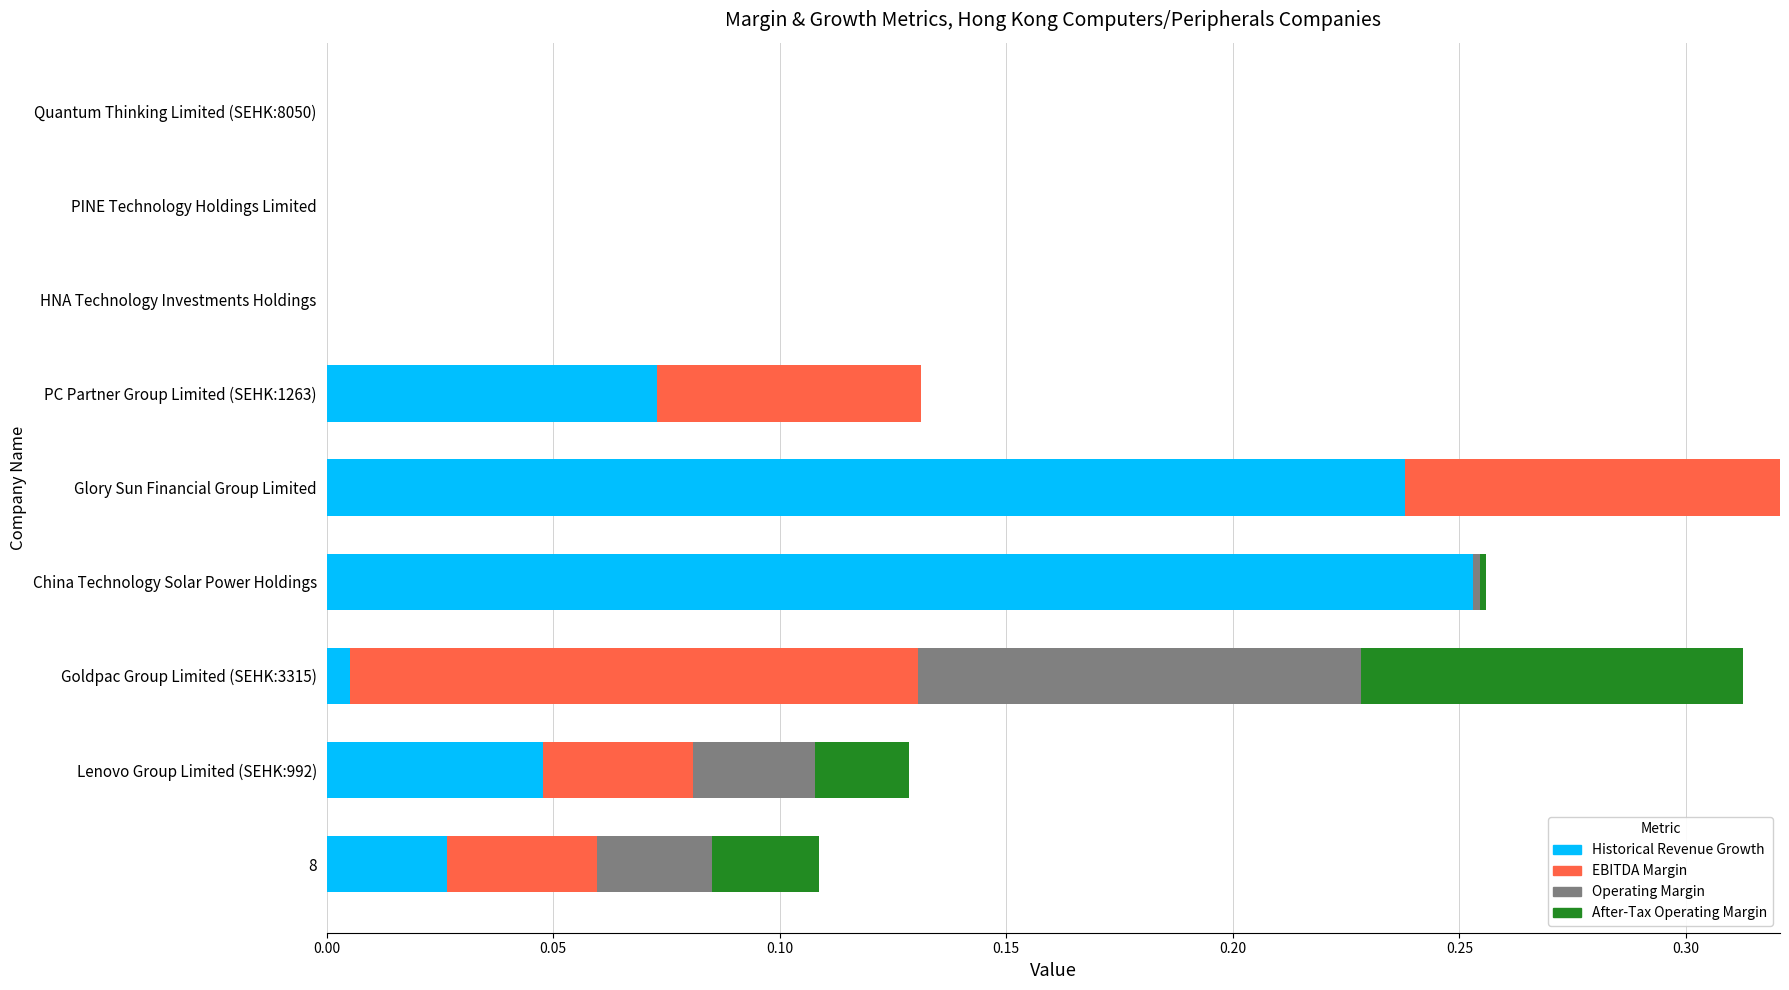

Which category has the highest value in the Historical Revenue Growth series?

China Technology Solar Power Holdings